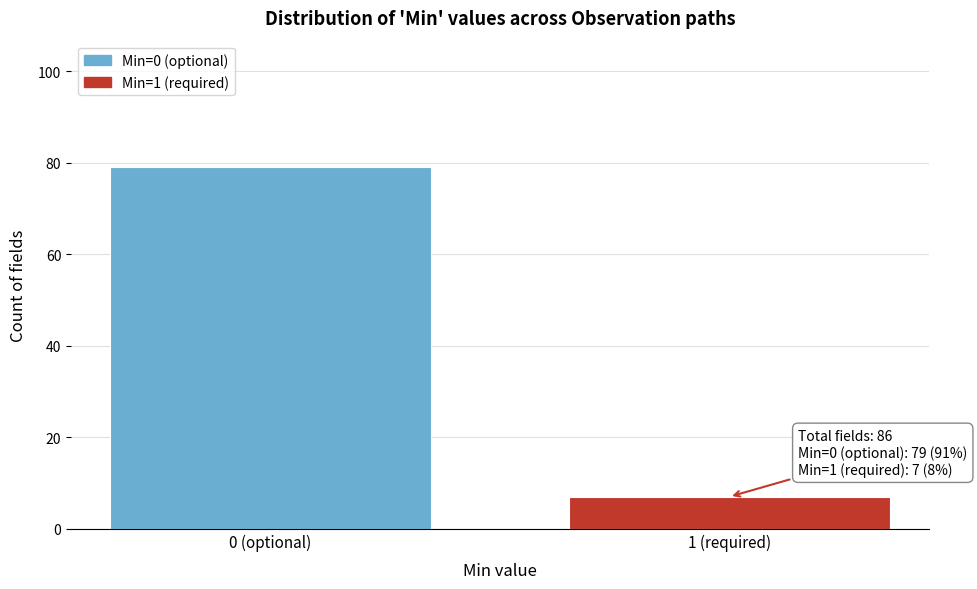

Reading left to right, transcribe all the data shown in this chart.

79	7